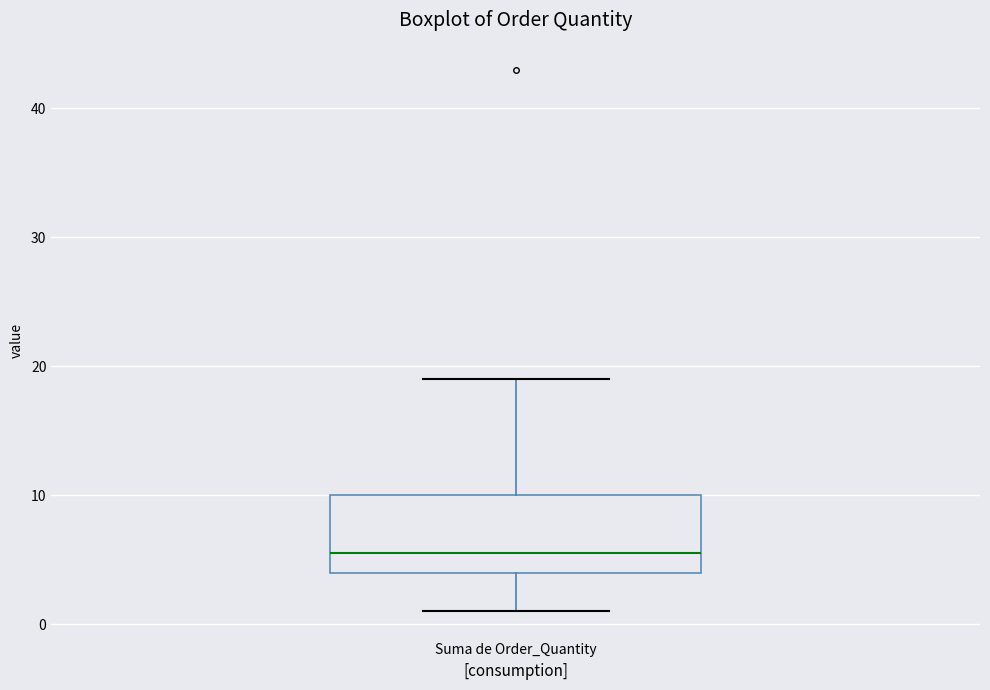

Where does the lower whisker of the box for Suma de Order_Quantity end on the y-axis? The values are not printed on the chart, so give them approximately, as read against the axis.

1